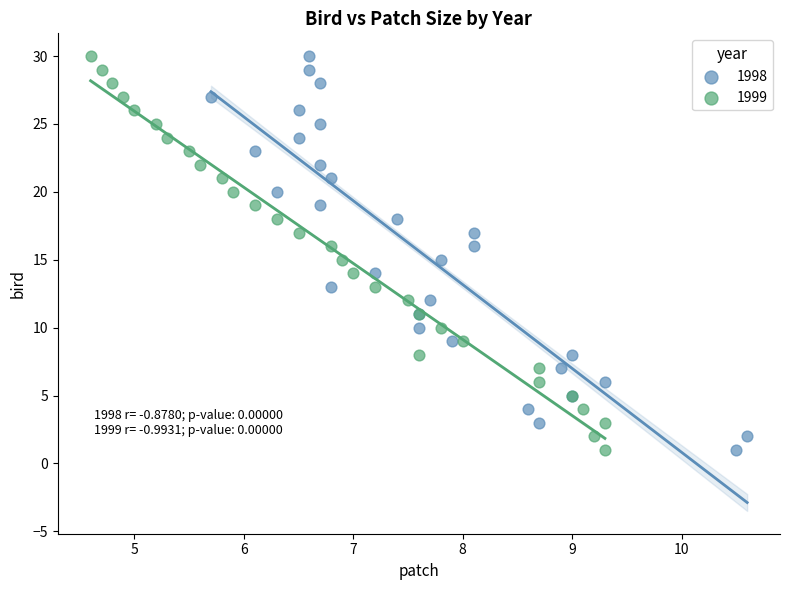

What are all the series names shown in the legend?

1998, 1999